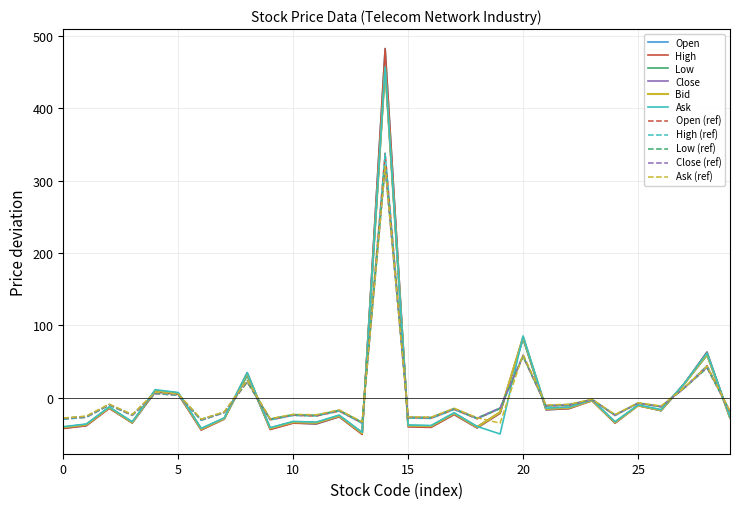

What is the highest value of the Close series?

454.9